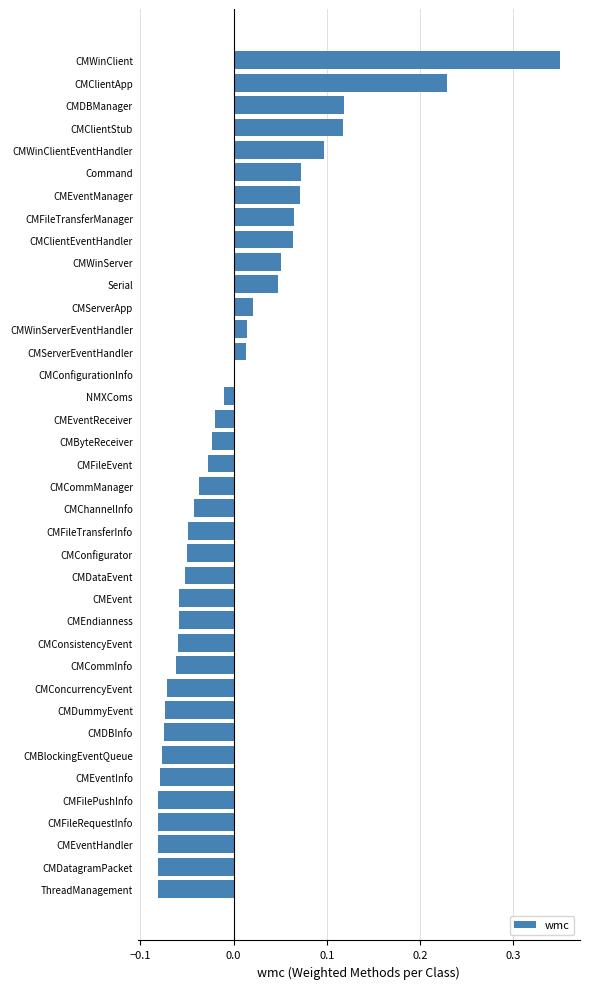

Which category has the highest value across all series?

CMWinClient